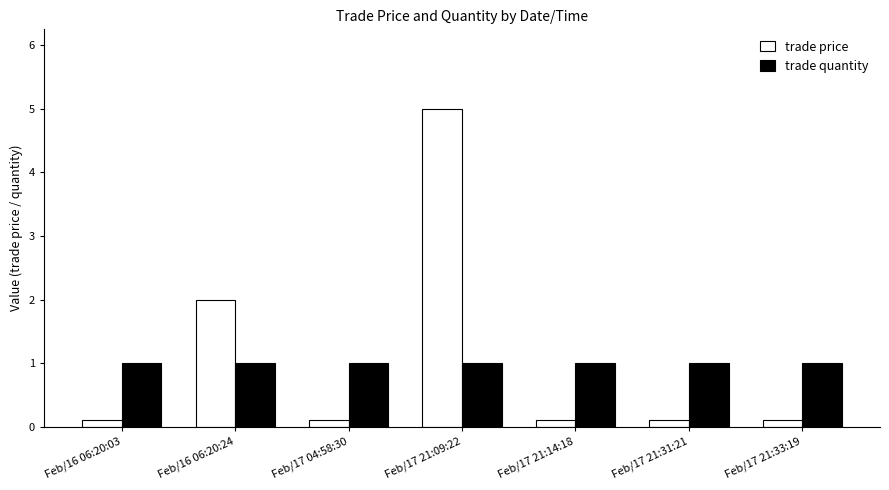

What is the greatest value displayed?

5.0